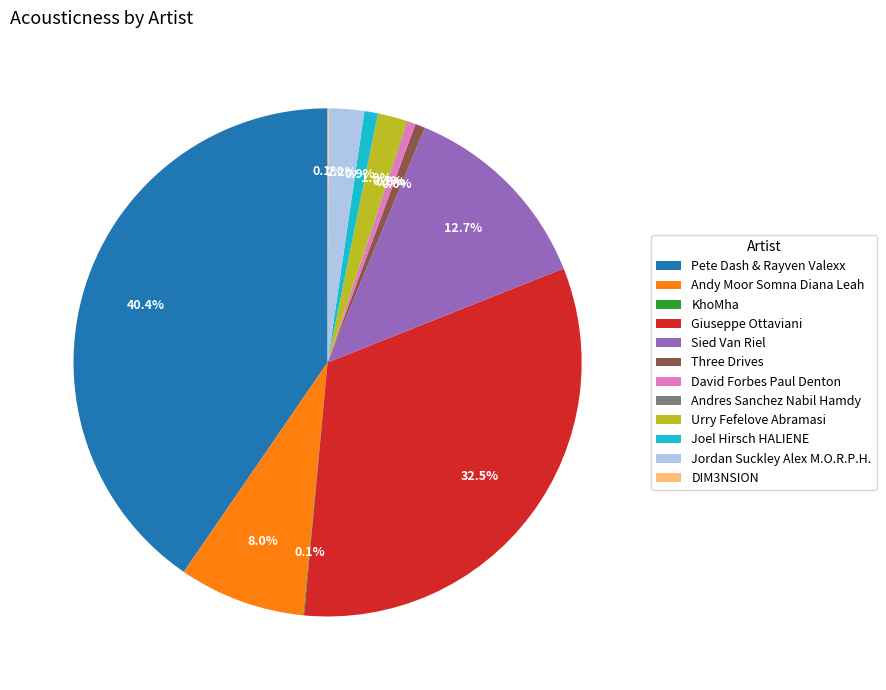

Is there any slice that represents more than half of the pie?

No